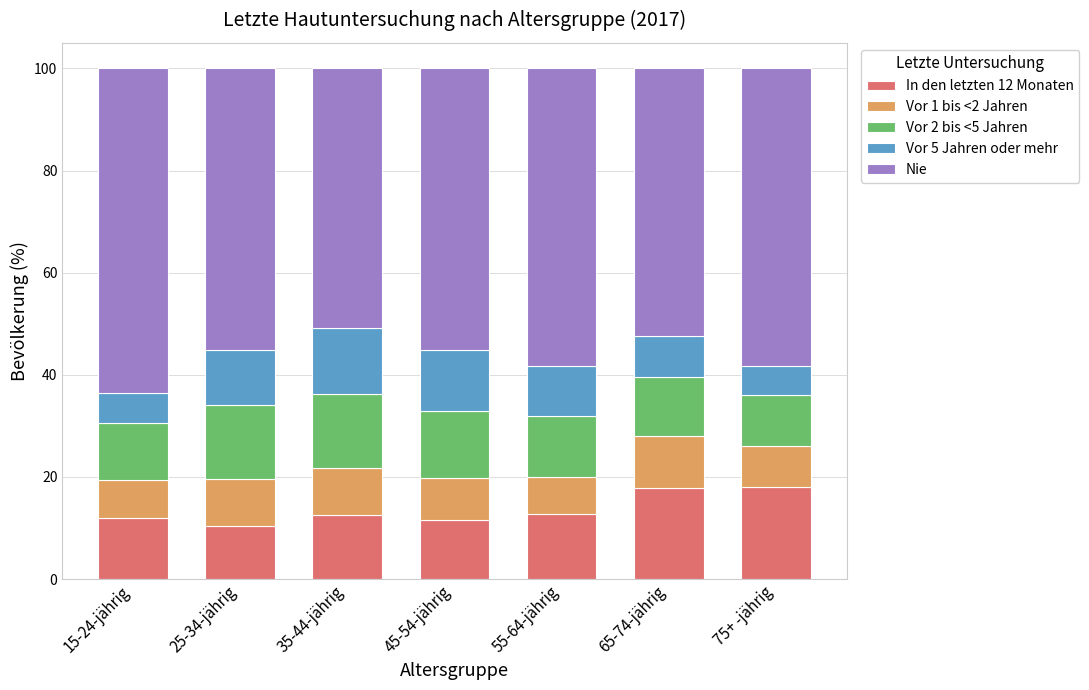

The value of In den letzten 12 Monaten at 15-24-jährig is 7.9. True or false?

False